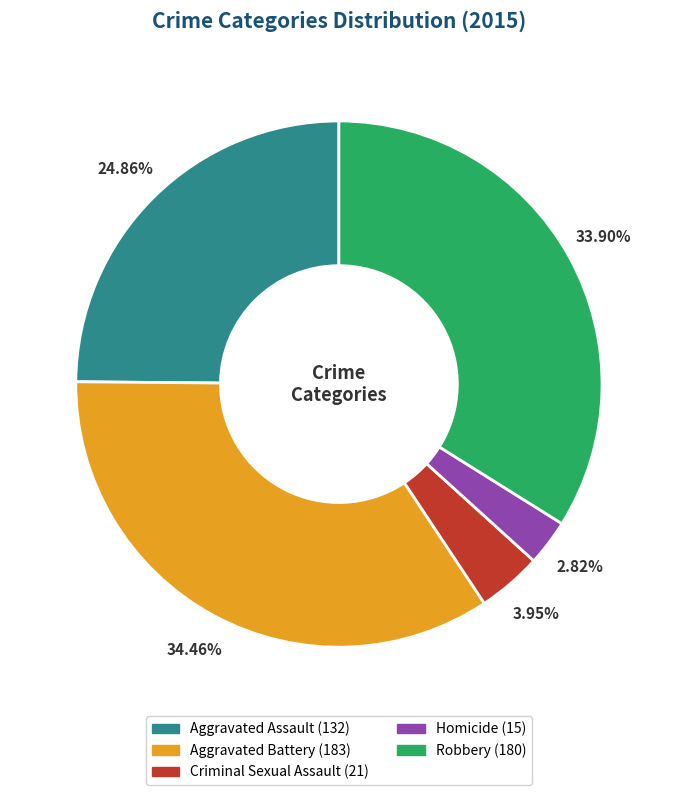

Which slice is the largest?

Aggravated Battery